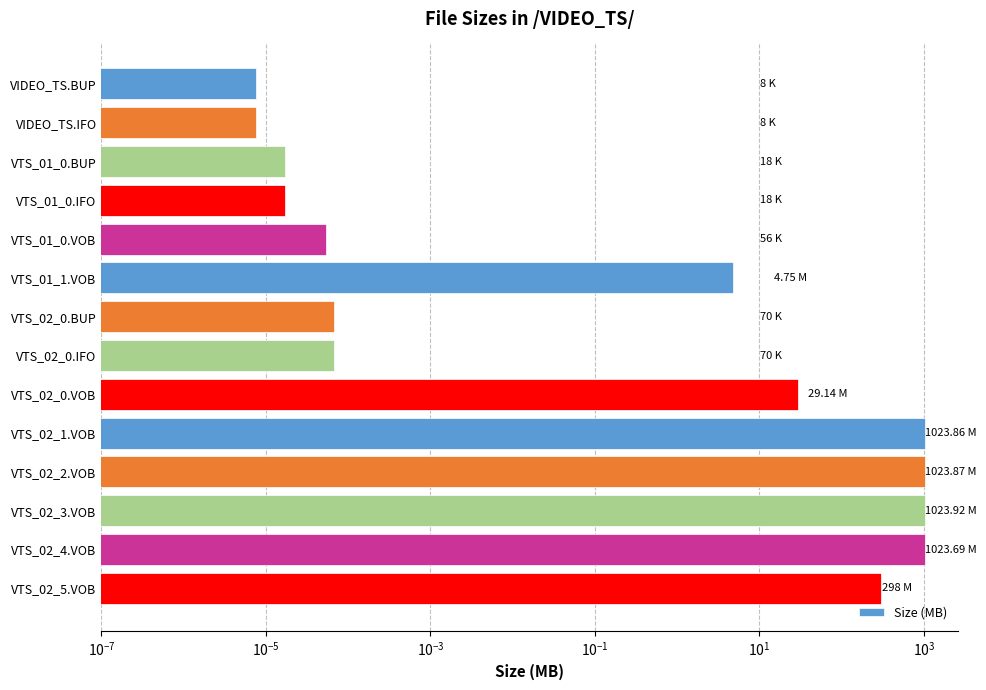

What is the sum of all values?

4427.2